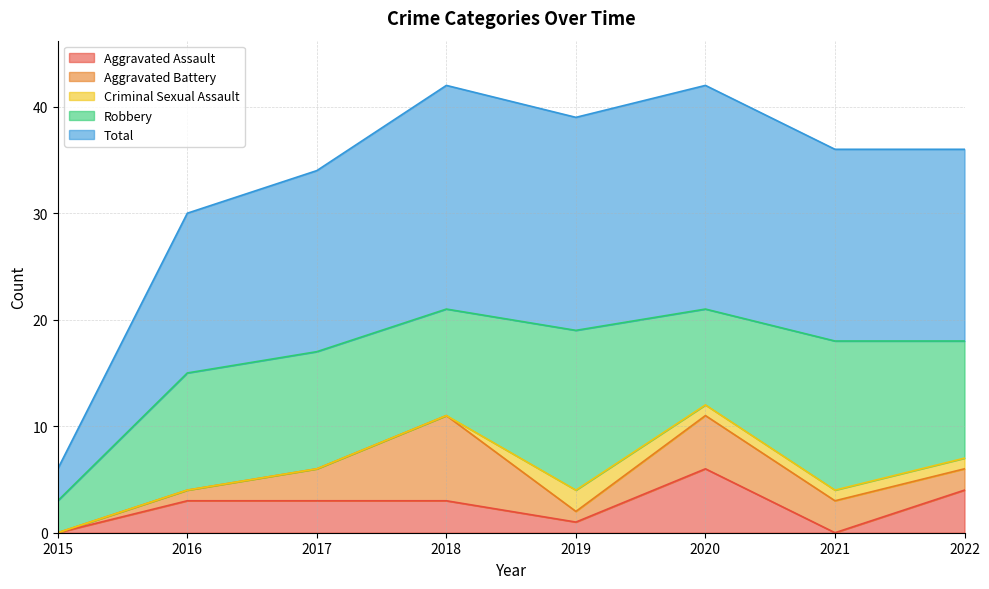

Reading left to right, list all the values displayed in this chart.

Aggravated Assault: 0	3	3	3	1	6	0	4
Aggravated Battery: 0	1	3	8	1	5	3	2
Criminal Sexual Assault: 0	0	0	0	2	1	1	1
Robbery: 3	11	11	10	15	9	14	11
Total: 3	15	17	21	20	21	18	18